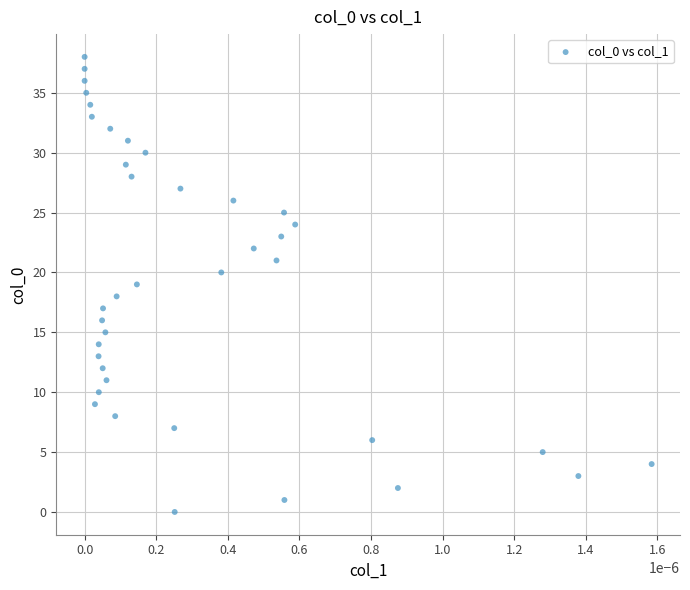

What is the range of Y values (max minus min)?

38